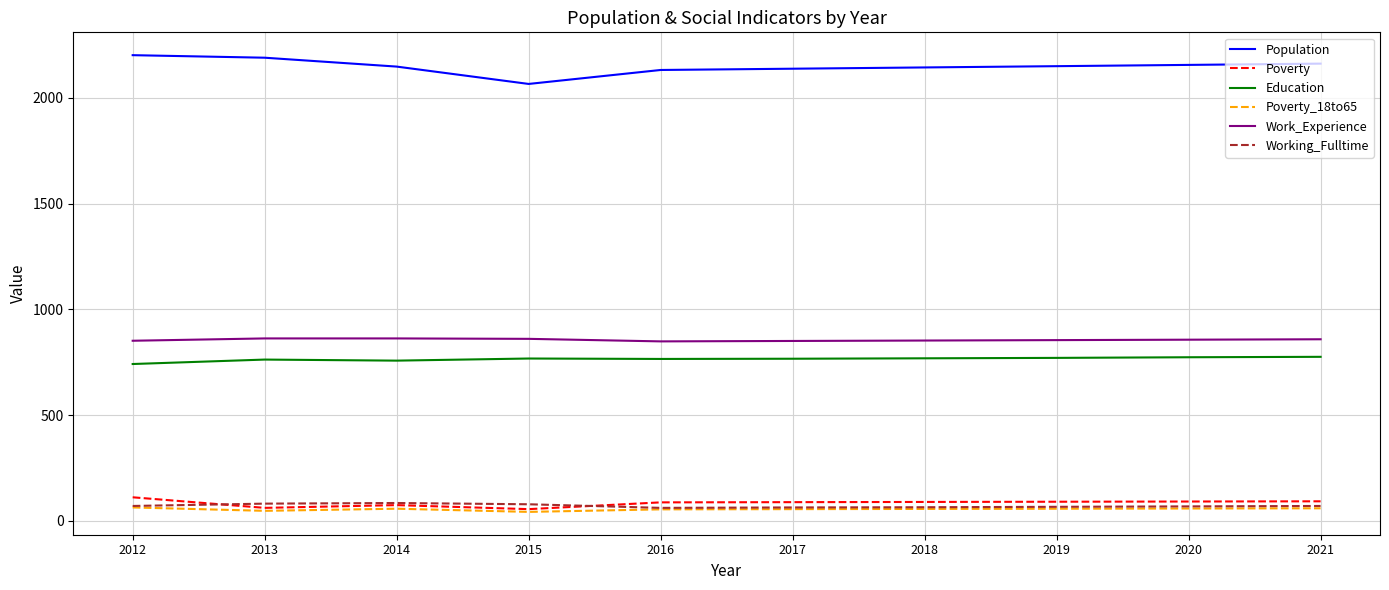

The Population series shows 2132 at 2016. True or false?

True